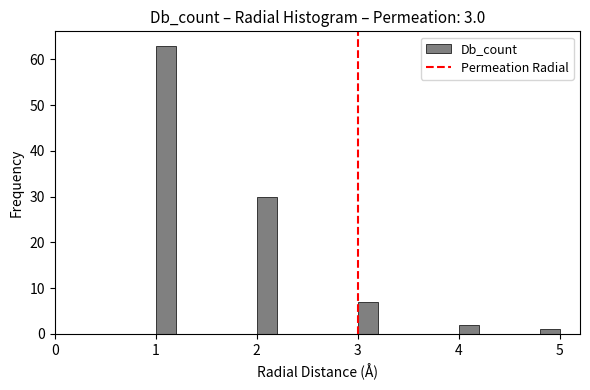

Read against the x-axis, roughly where is the centre of the tallest bar?

1.1